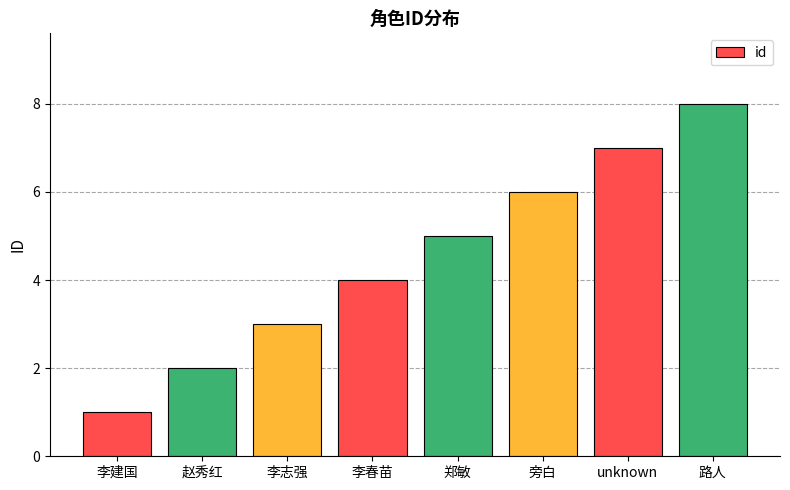

Reading left to right, list all the values displayed in this chart.

李建国=1	赵秀红=2	李志强=3	李春苗=4	郑敏=5	旁白=6	unknown=7	路人=8